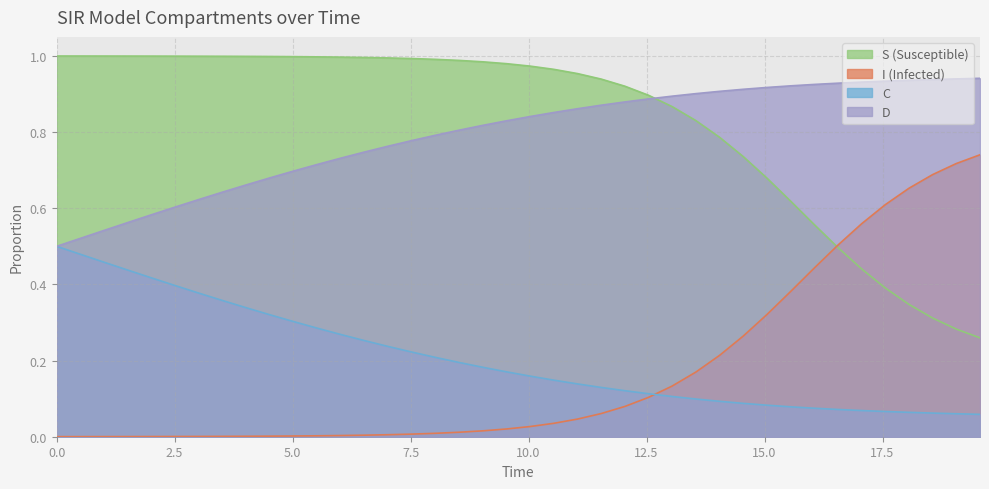

True or false: S (Susceptible) and C intersect in this chart.

False